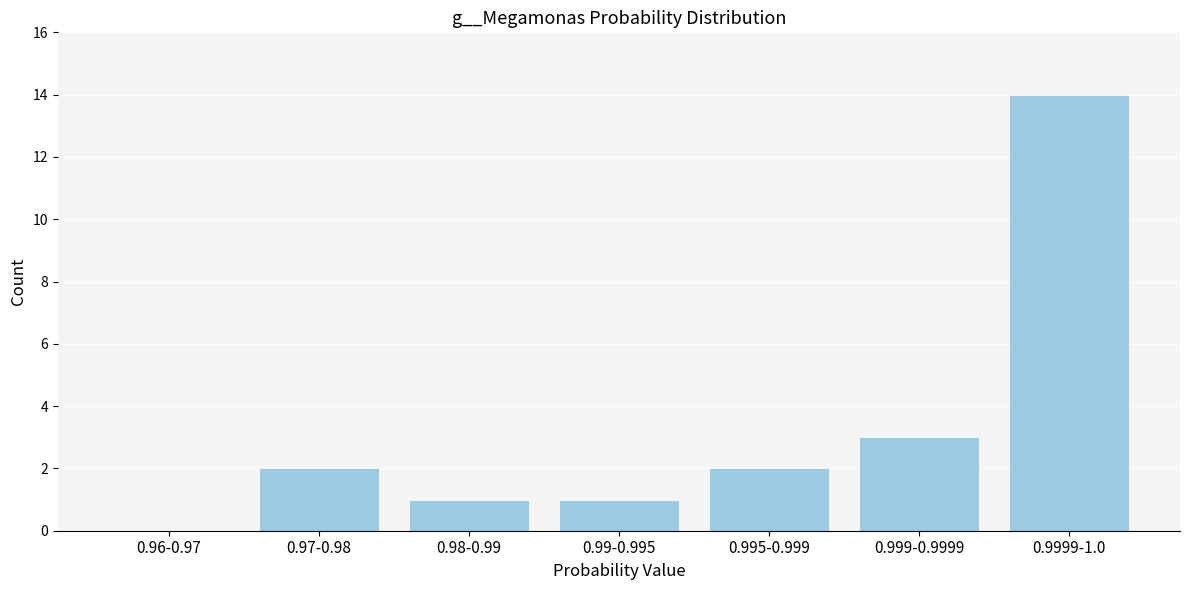

Reading left to right, transcribe all the data shown in this chart.

0.96-0.97=0	0.97-0.98=2	0.98-0.99=1	0.99-0.995=1	0.995-0.999=2	0.999-0.9999=3	0.9999-1.0=14